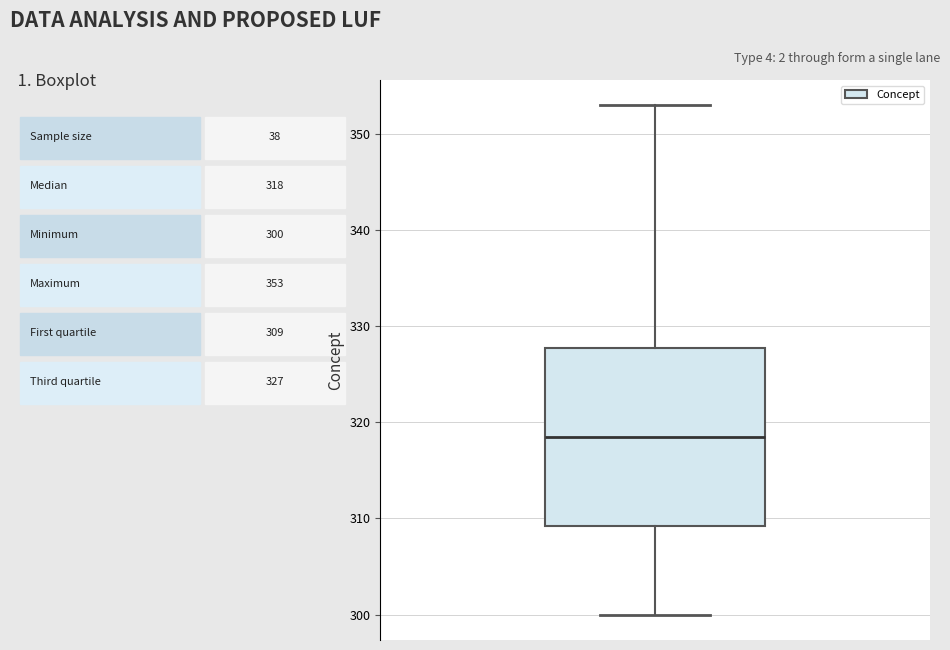

Transcribe this box plot: give where the median line is, the range the box spans, and where the two whiskers end, as read against the y-axis. The values are not printed on the chart, so give them approximately, as read against the axis.

median 319, box 309 to 328, whiskers 300 to 353